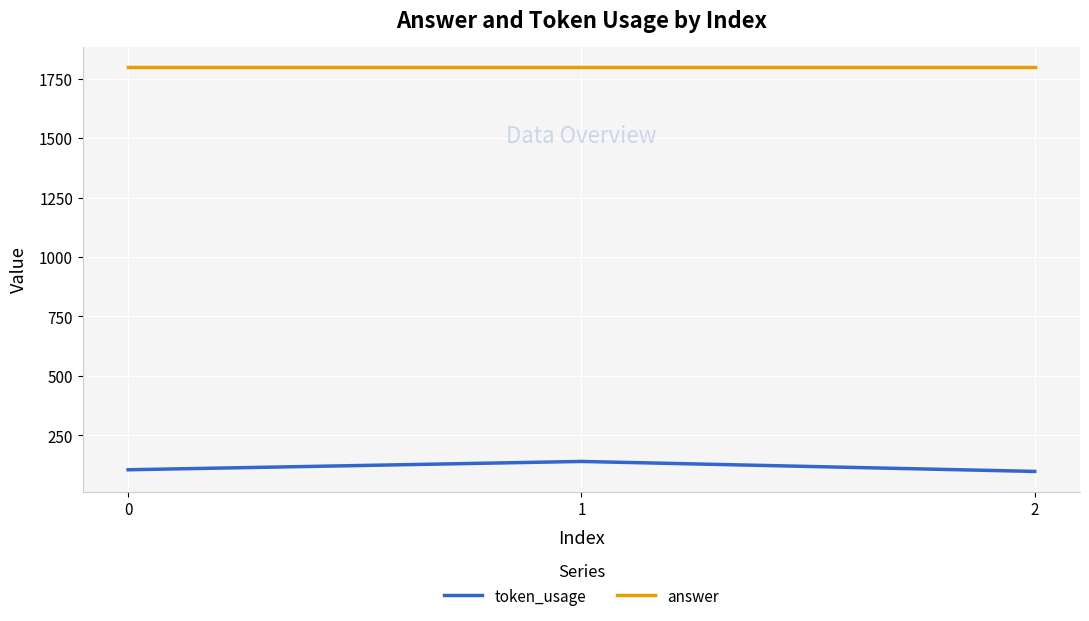

What is the smallest value displayed?

98